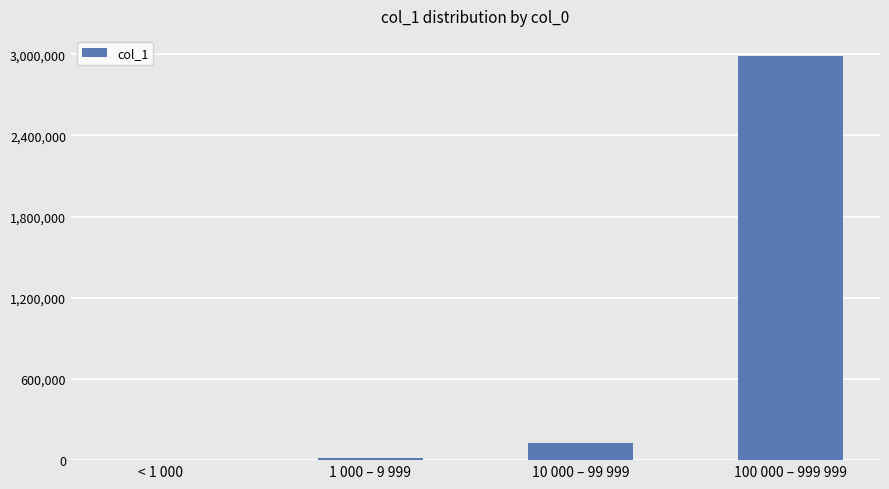

At which label is the value closest to 1494013?

10 000 – 99 999